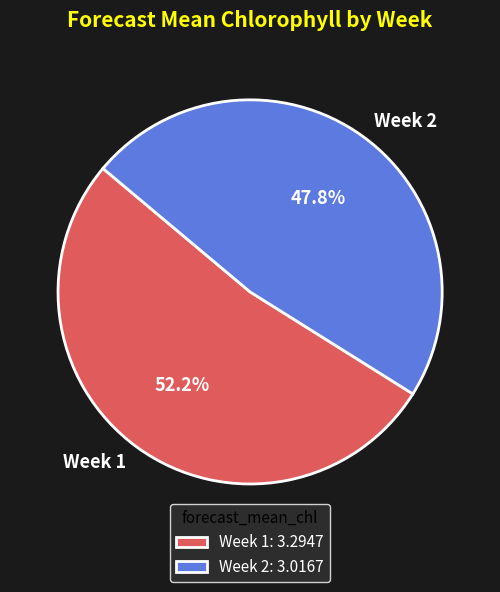

Which category has the biggest portion of the pie?

Week 1